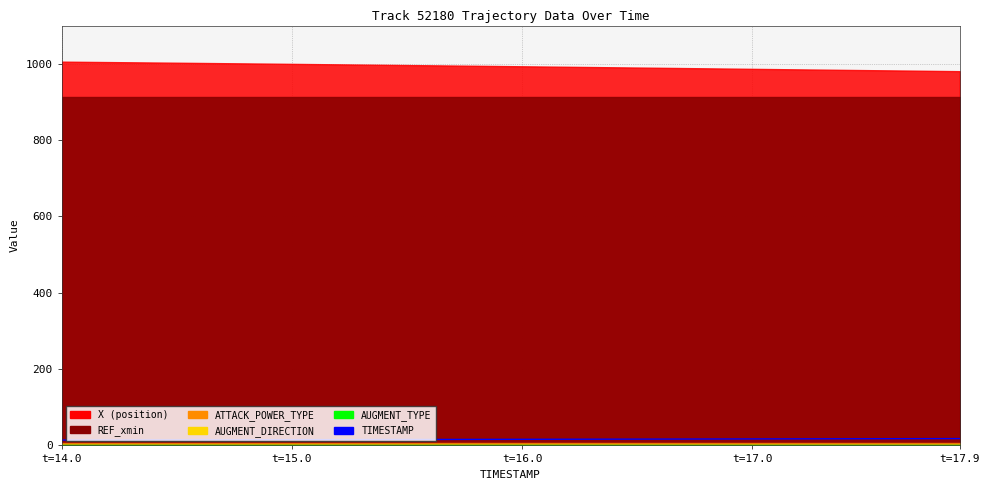

Count the number of values greater than 16.

19